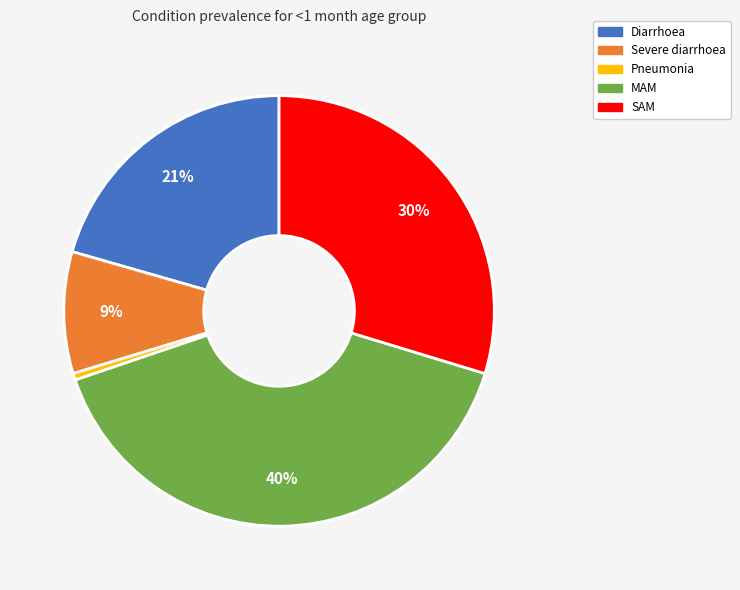

Rank the categories by value from lowest to highest.

Pneumonia, Severe diarrhoea, Diarrhoea, SAM, MAM